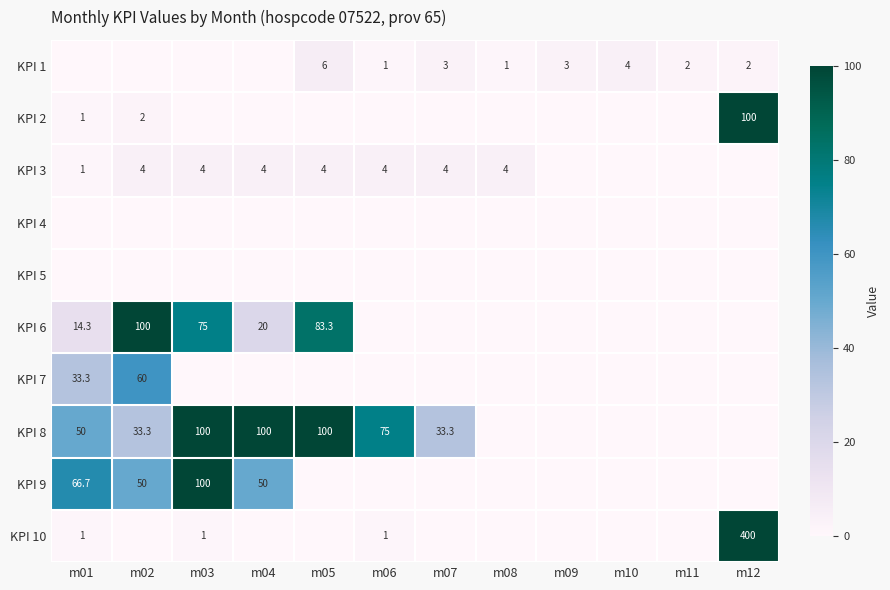

True or false: KPI 7 has a value of 21.0 at m01.

False